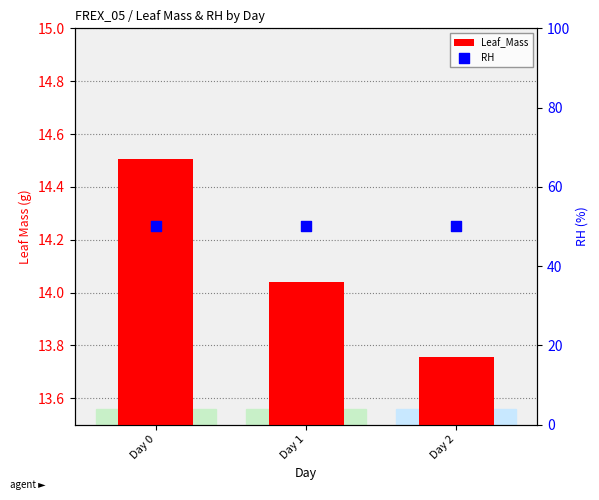

At how many categories does at least one series exceed 20?

3